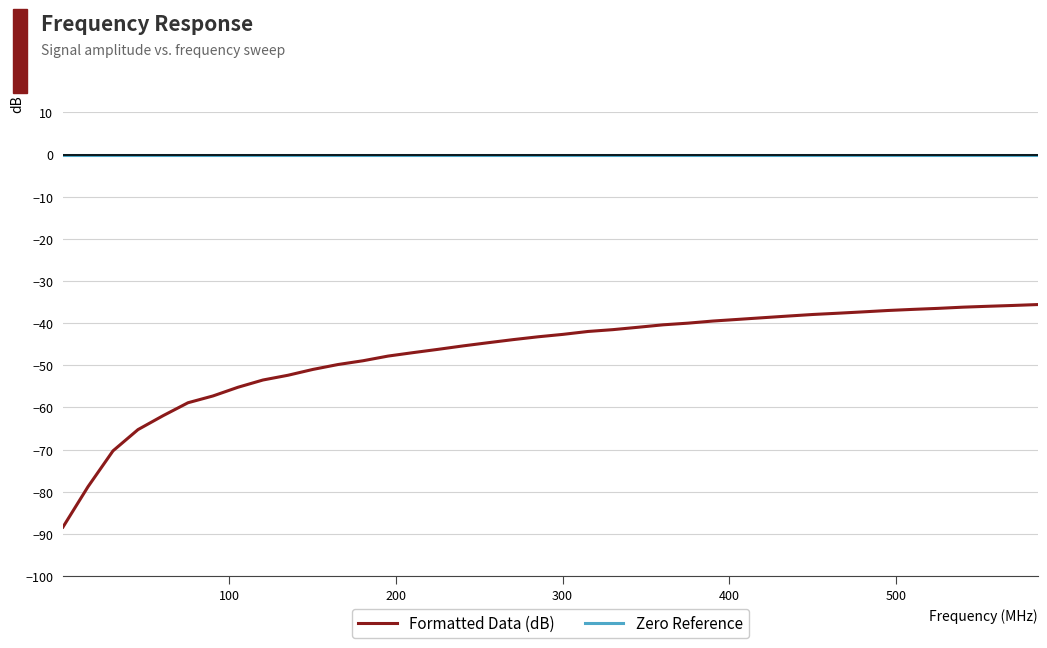

Which series has the largest total across all categories?

Zero Reference